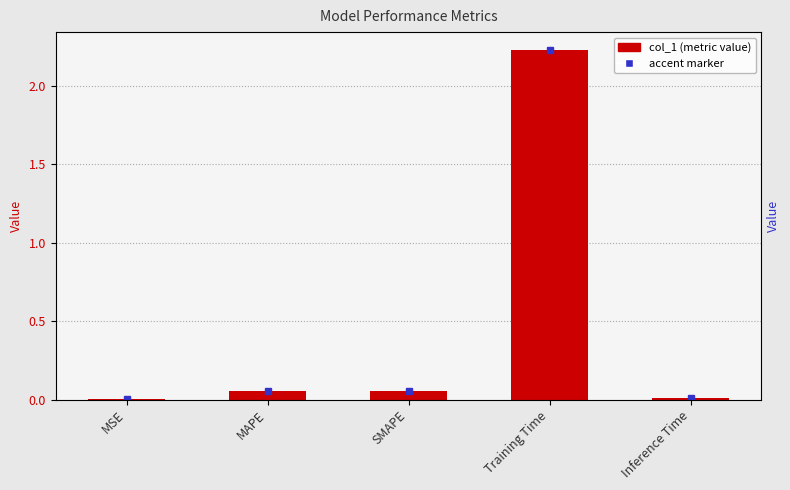

How many bars are there in total?

5